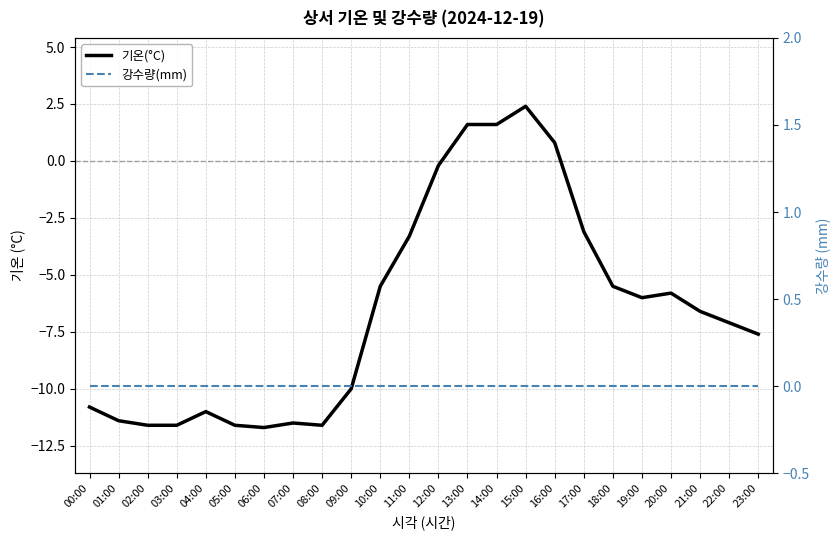

At which label does 강수량(mm) reach its peak?

00:00